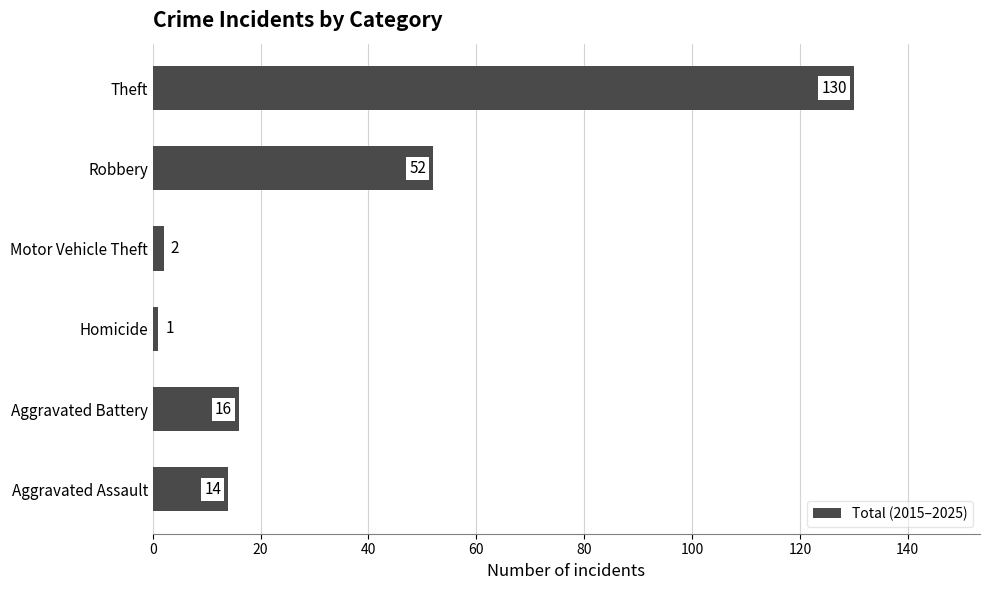

What is the ratio of the value at Theft to the value at Homicide?

130.0